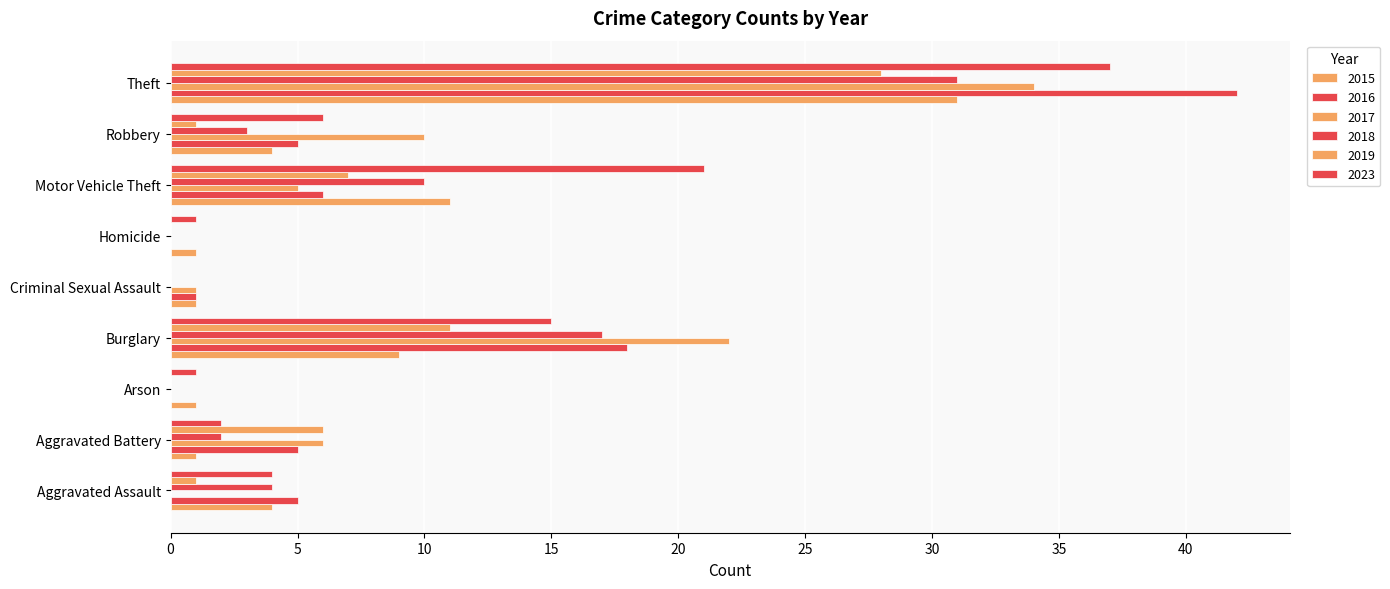

What is the sum of all 2016 values?

82